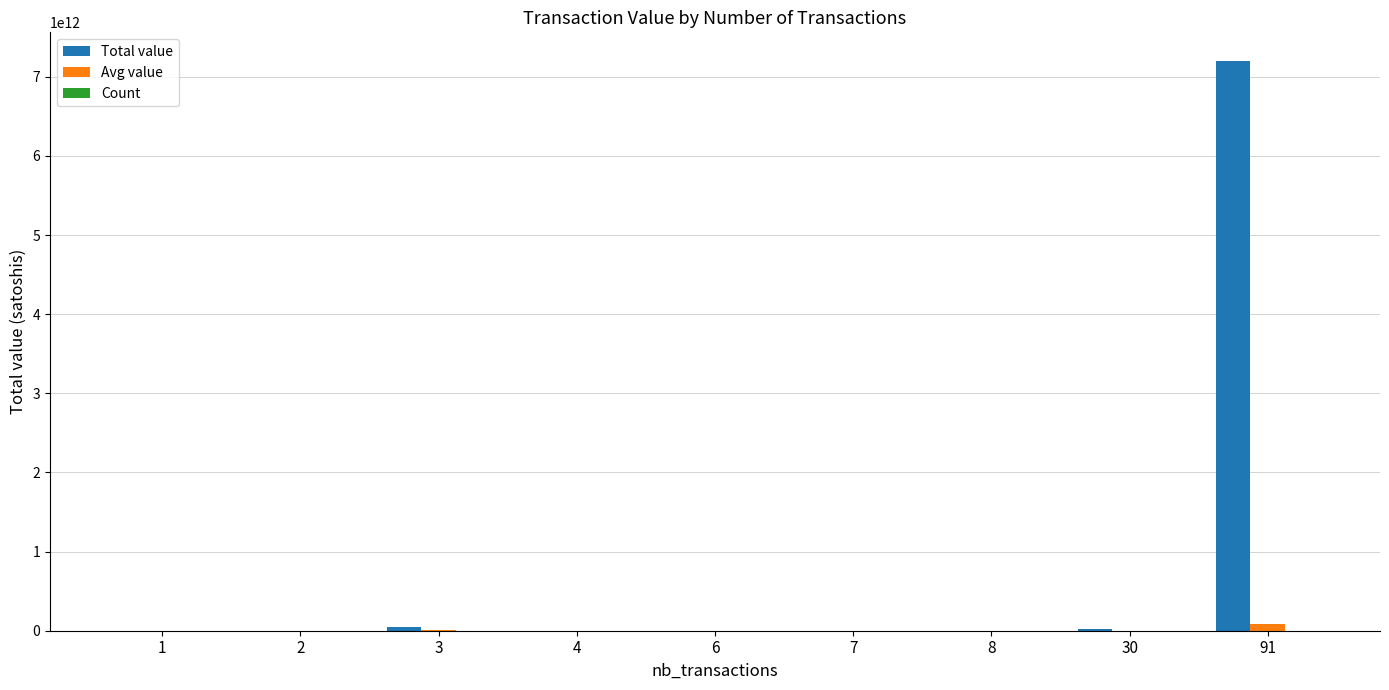

Between 1 and 91, which series saw the biggest shift?

Total value